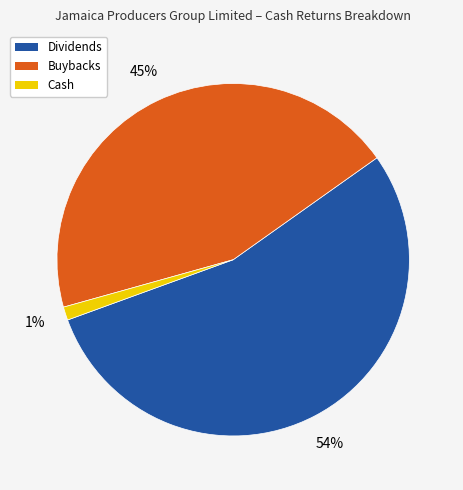

To the nearest percent, what is the combined percentage of Buybacks and Dividends?

99%